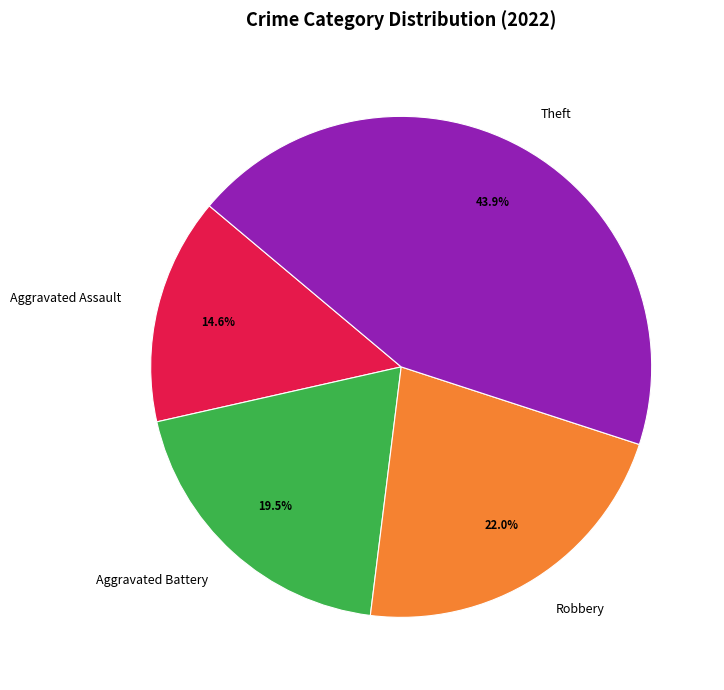

What portion of the pie excludes Aggravated Assault?

85.4%